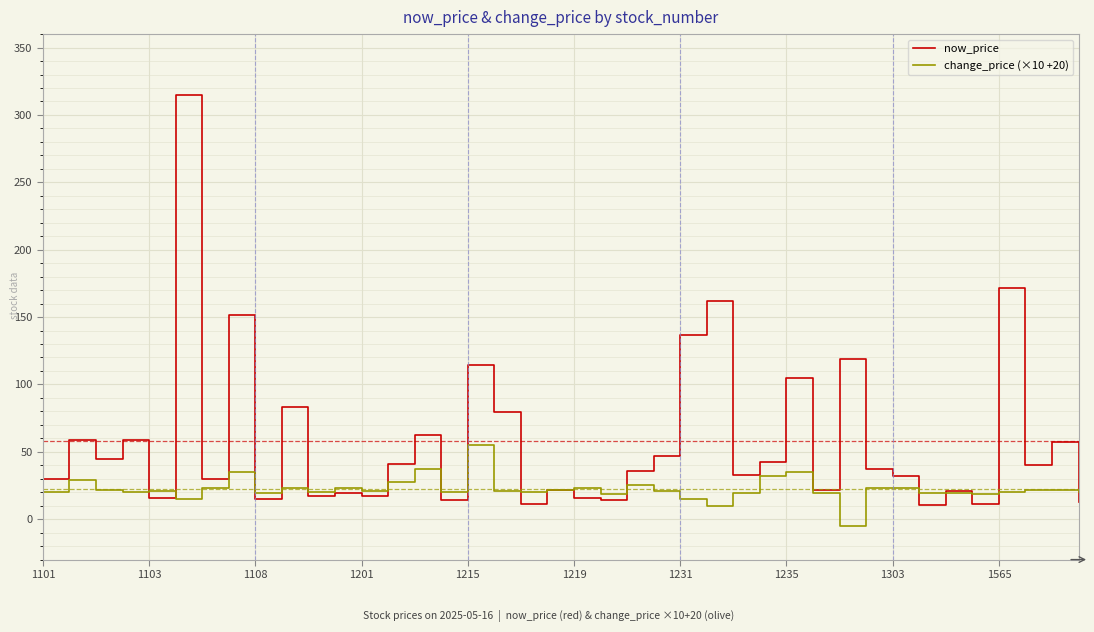

Which series has the largest range (max minus min)?

now_price